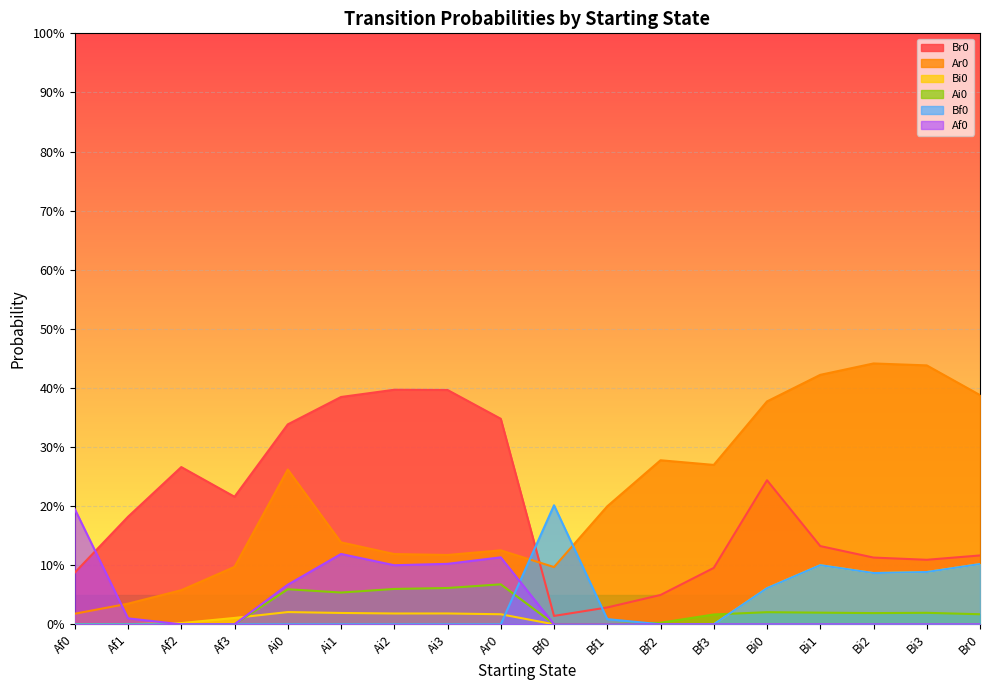

In Bf0, how many points are higher than both neighbors (excluding endpoints)?

2